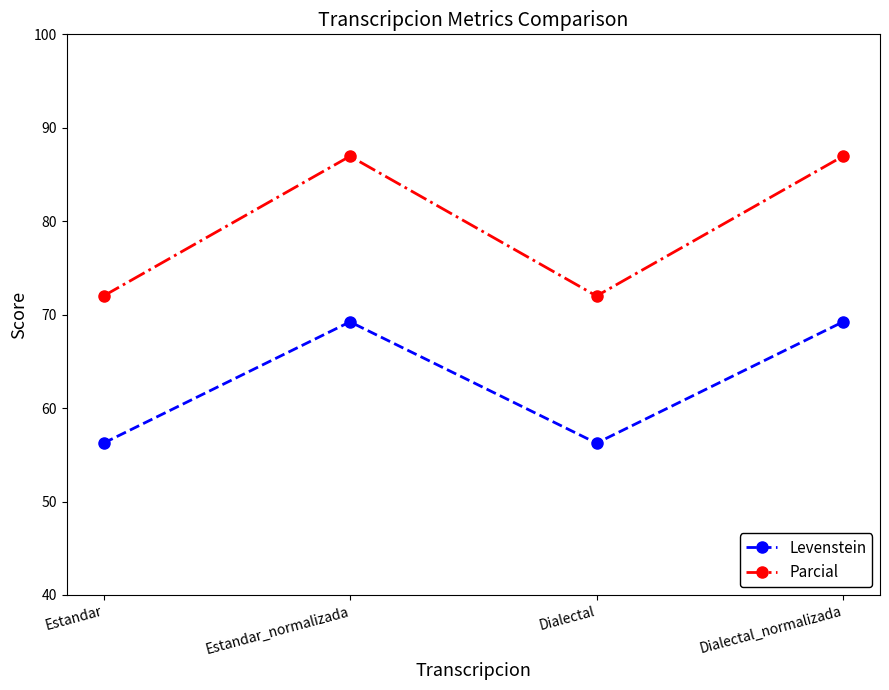

True or false: Levenstein and Parcial intersect in this chart.

False